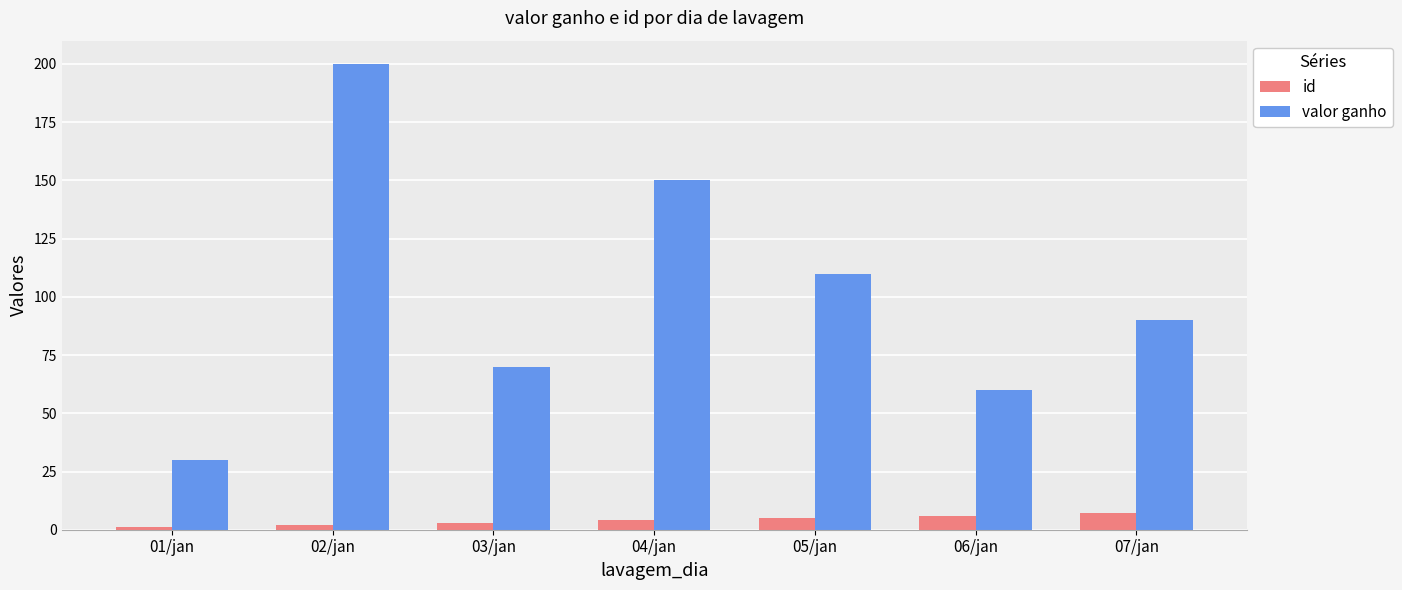

What are all the series names shown in the legend?

id, valor ganho